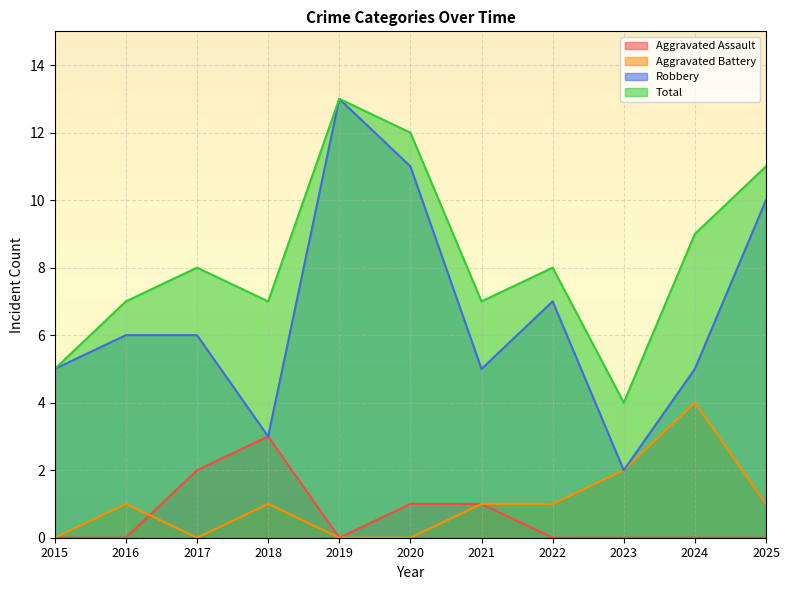

In Aggravated Battery, how many points are lower than both neighbors (excluding endpoints)?

1